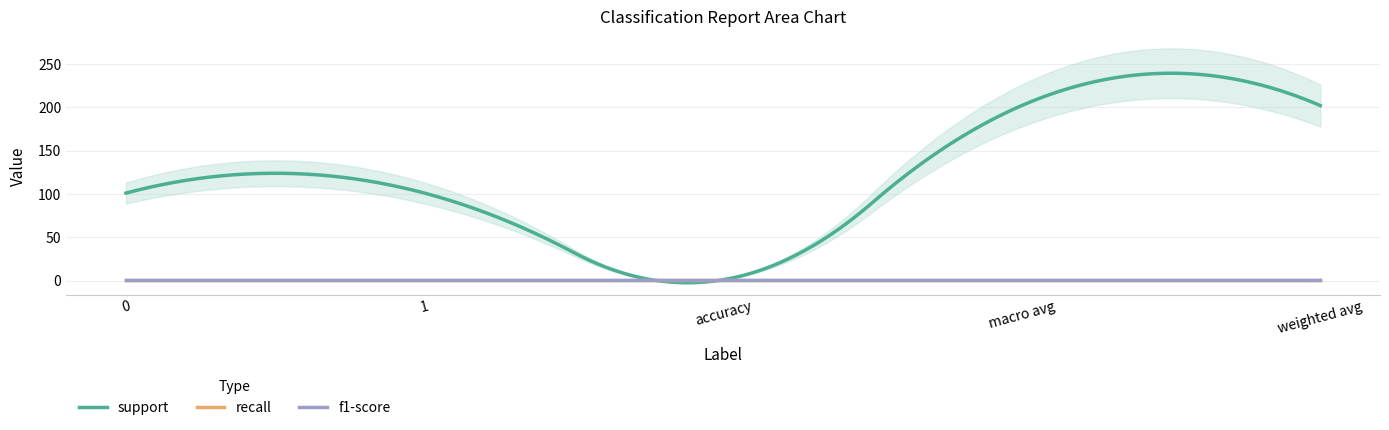

At how many categories does at least one series exceed 67?

4